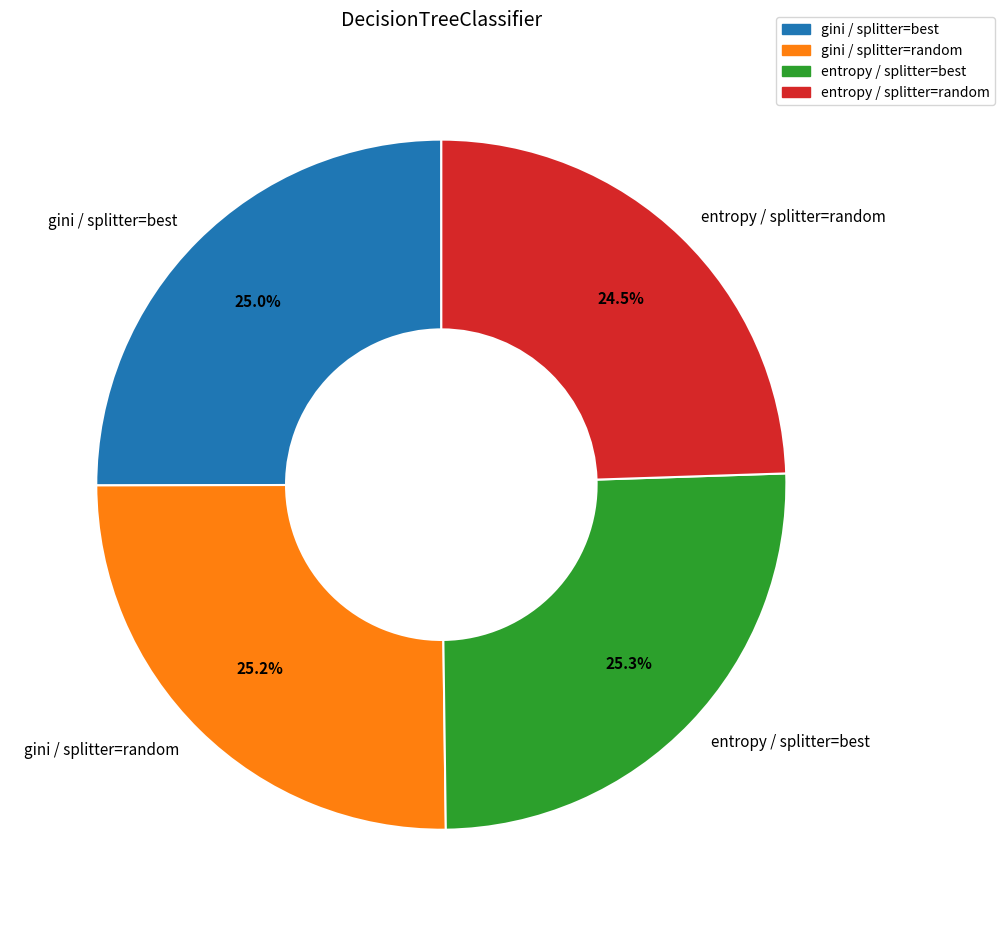

True or false: gini / splitter=random accounts for 31% of the total.

False